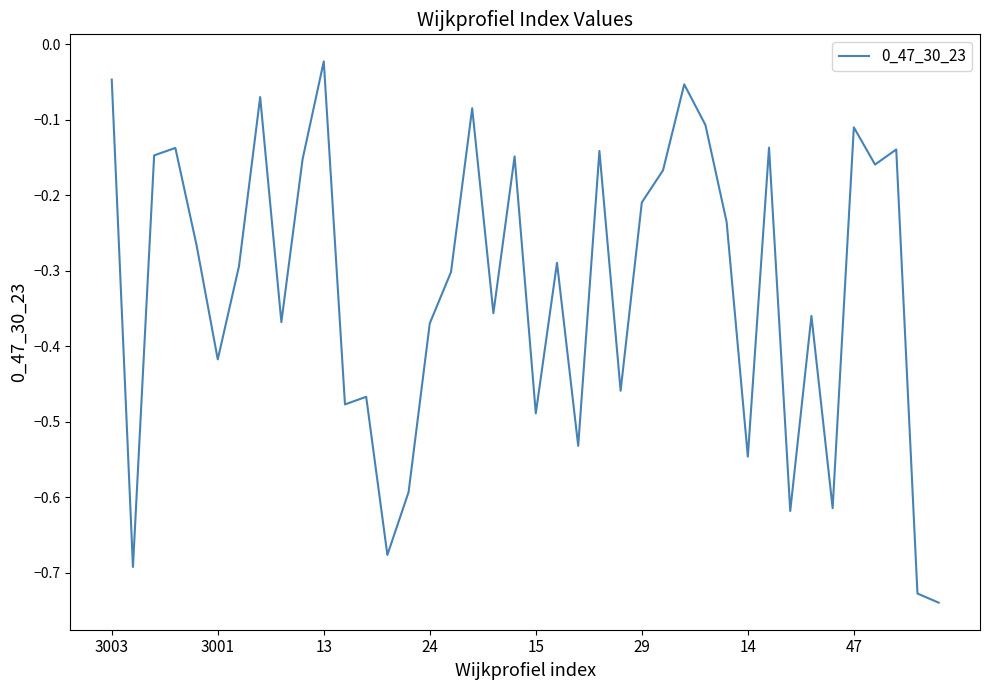

What is the difference between the maximum and minimum values?

0.7